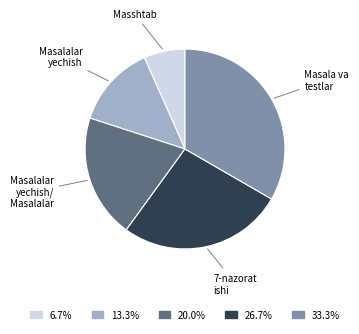

Is there any slice that represents more than half of the pie?

No